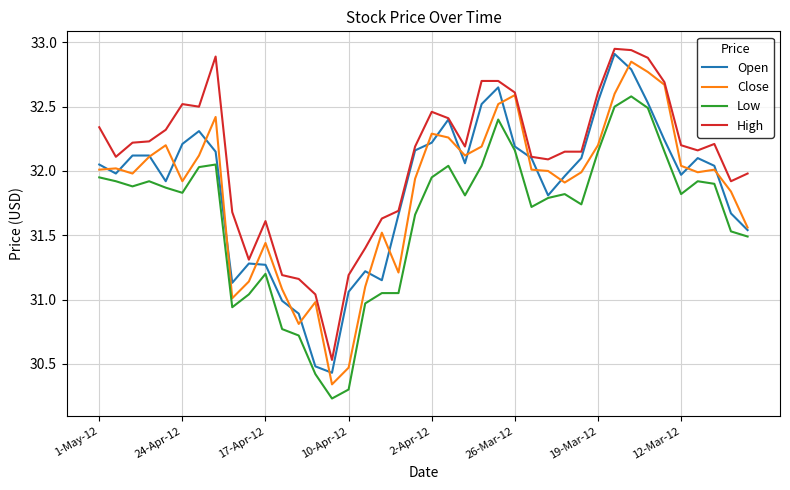

Which series has the largest total across all categories?

High